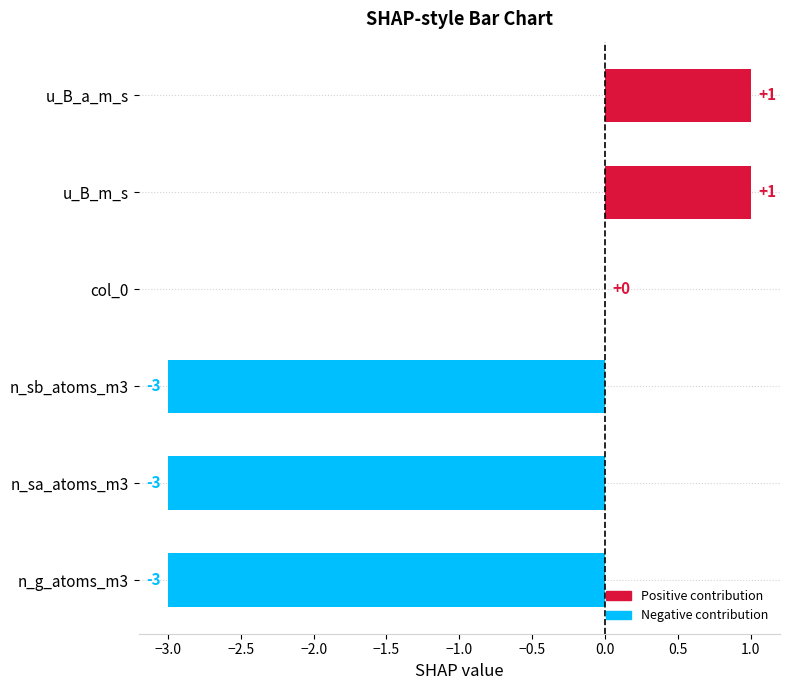

How many distinct data groups are displayed?

1